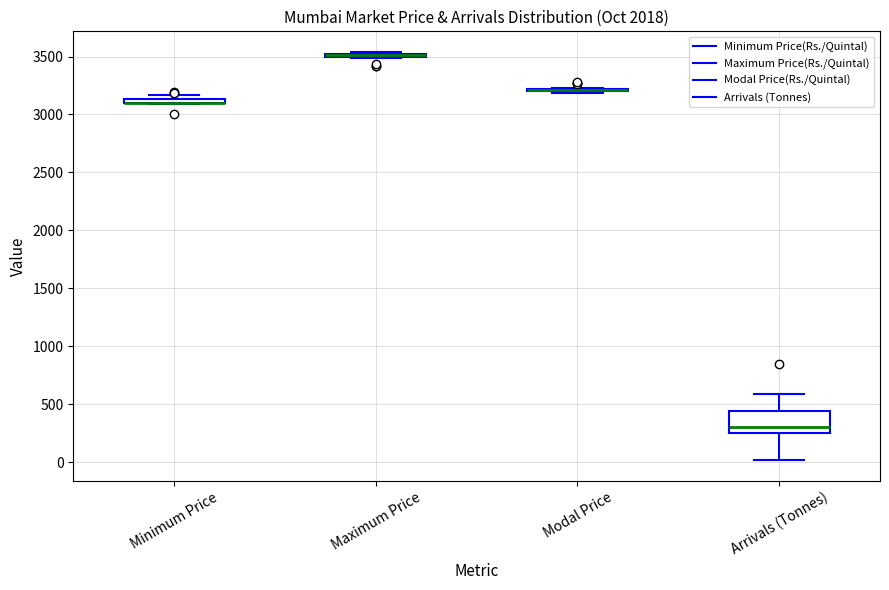

Comparing the boxes themselves (not the whiskers), which one is the tallest?

Arrivals (Tonnes)